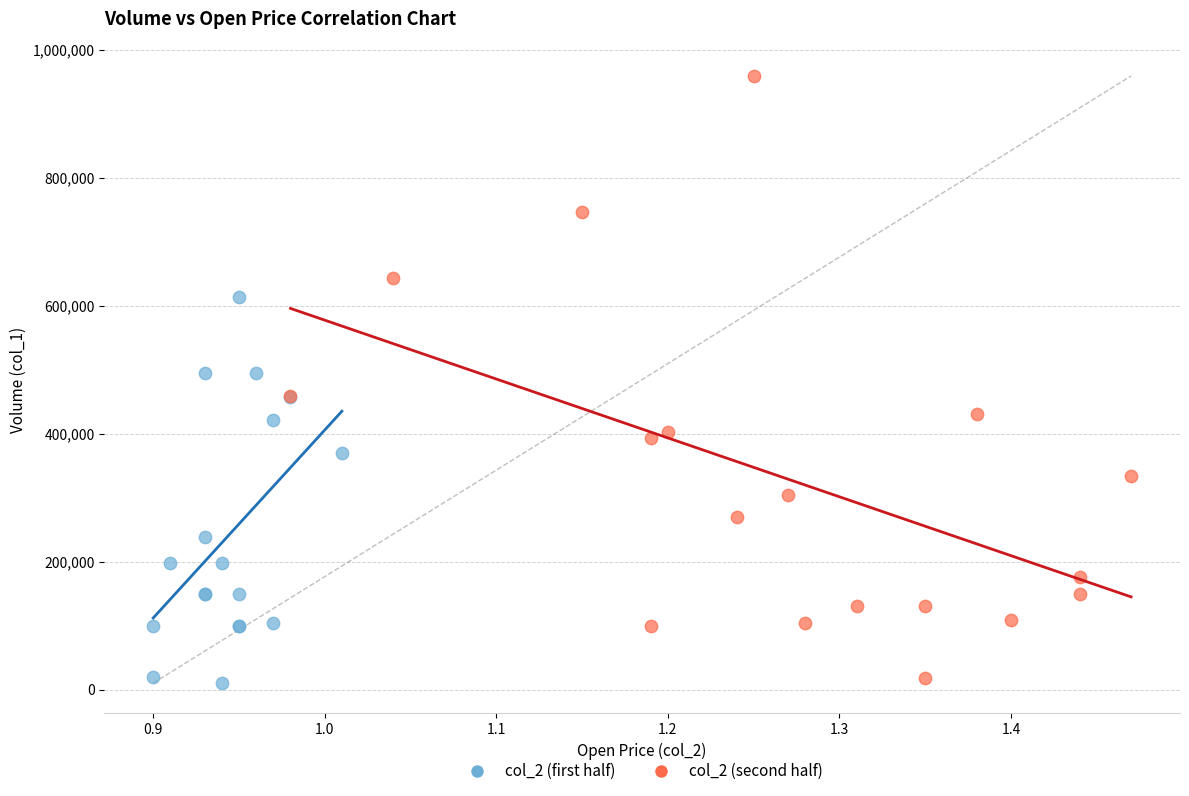

Which series contains the highest Y value?

col_2 (second half)